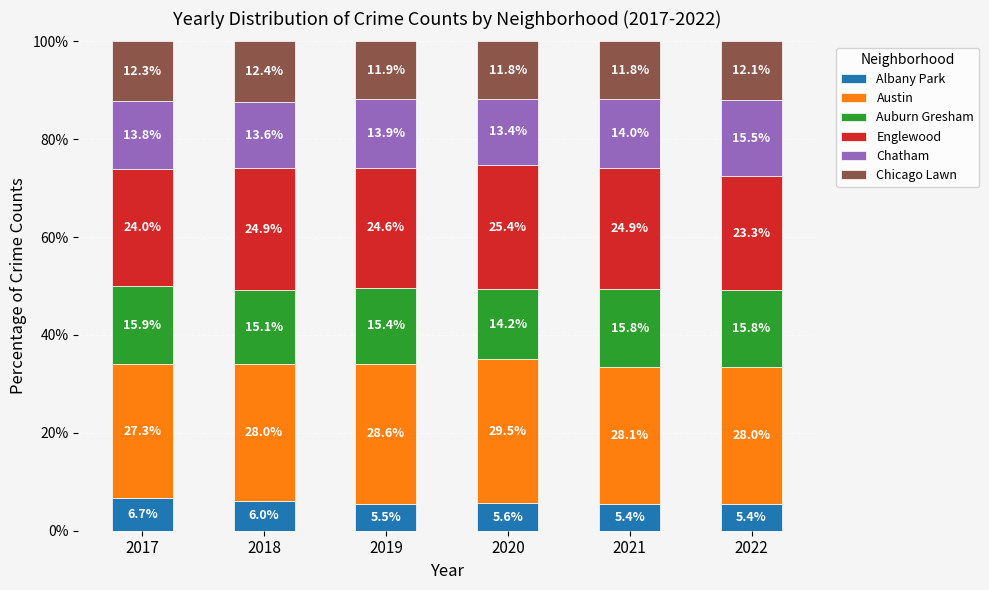

What is the total value across all series at 2018?

100.0